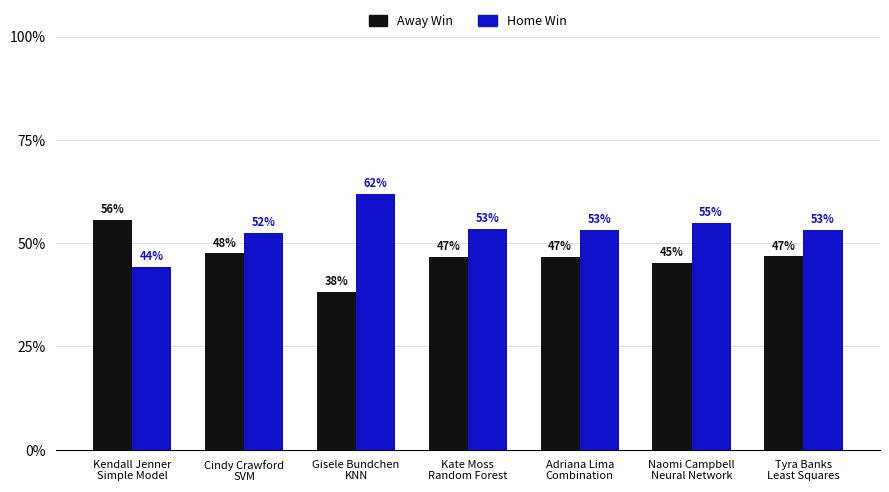

Are the bars grouped side by side (vs. stacked)?

Yes